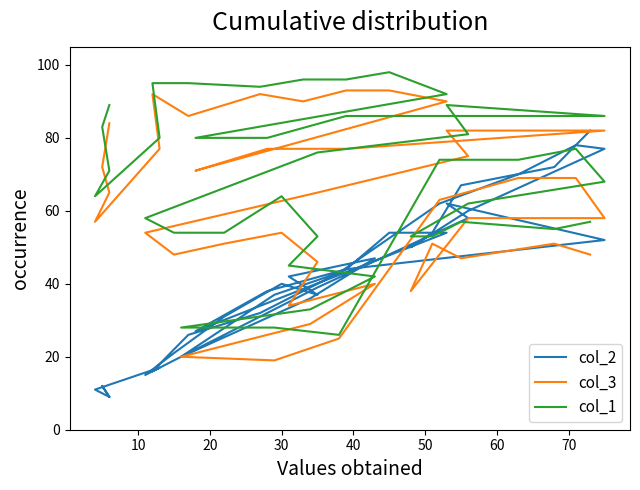

At which category is the sum across all series the highest?

10